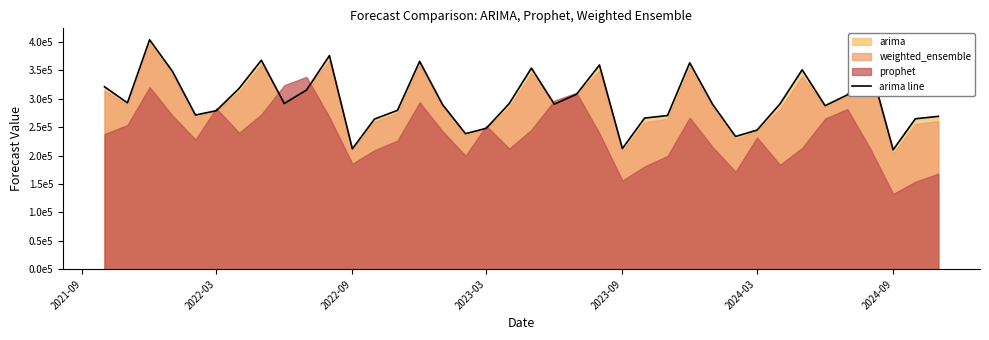

Does the chart have visible grid lines?

No